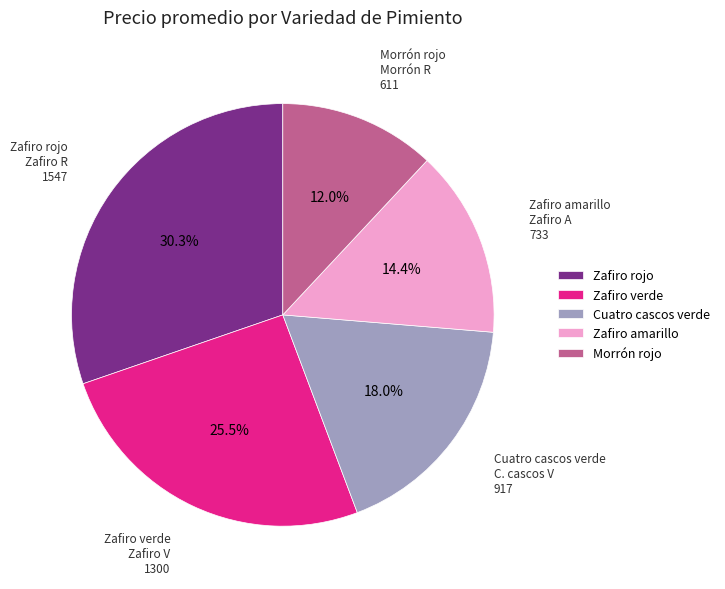

Which slice is the smallest?

Morrón rojo